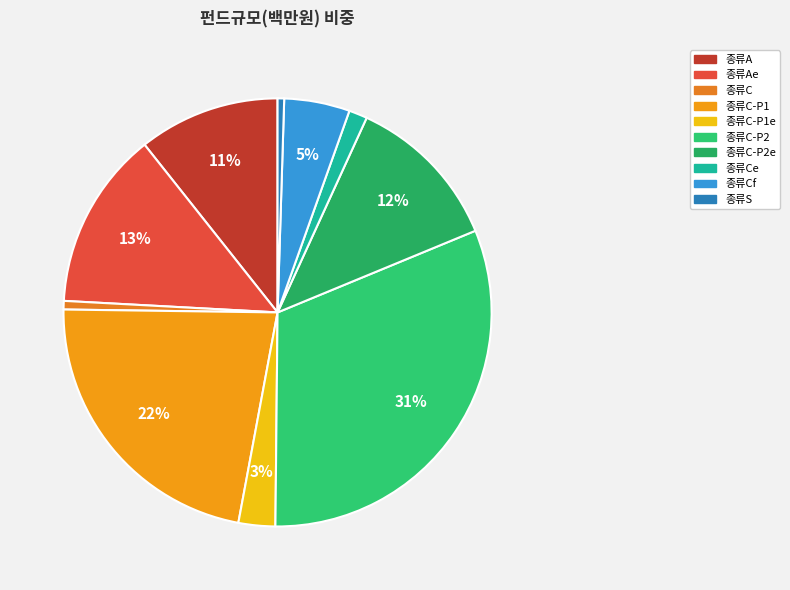

The 종류C slice represents 1% of the pie. True or false?

True